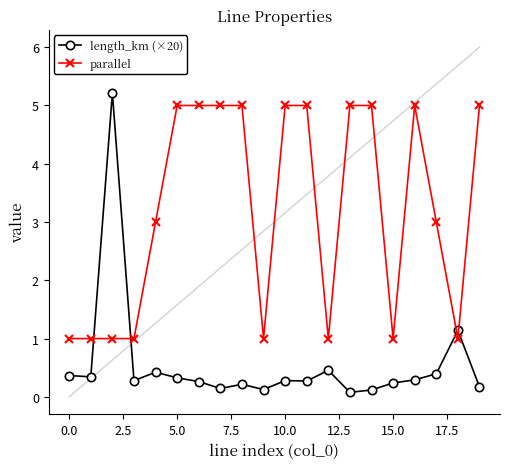

What is the lowest value of the parallel series?

1.0